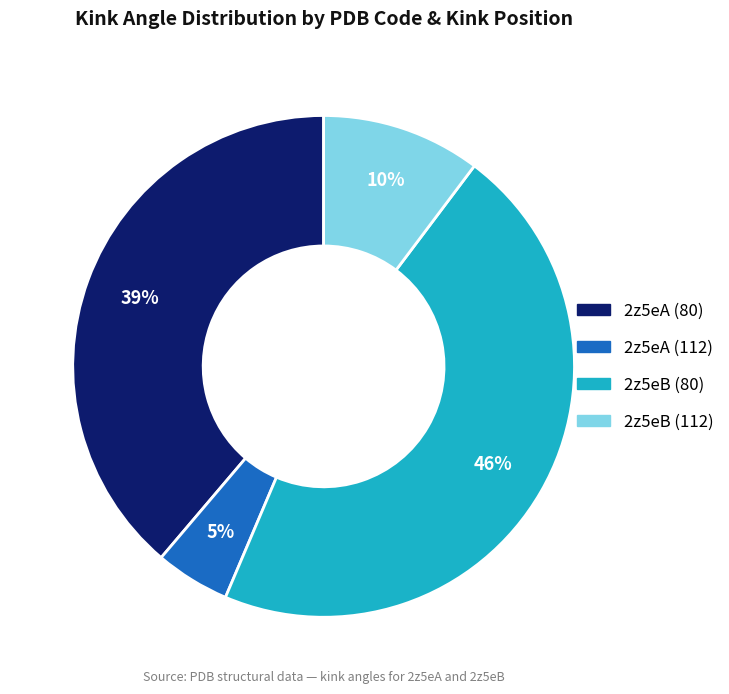

Count the number of slices in the pie.

4